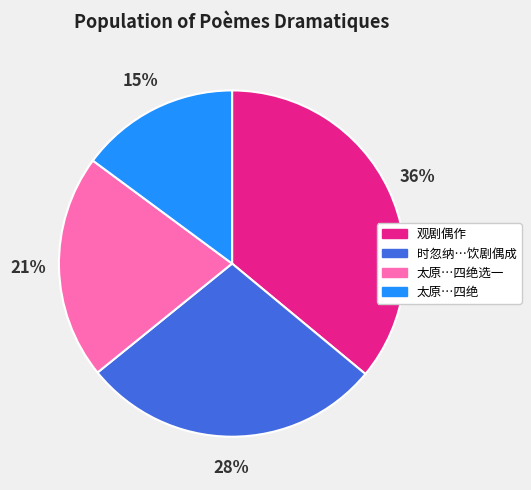

To the nearest percent, what is the average slice percentage?

25%